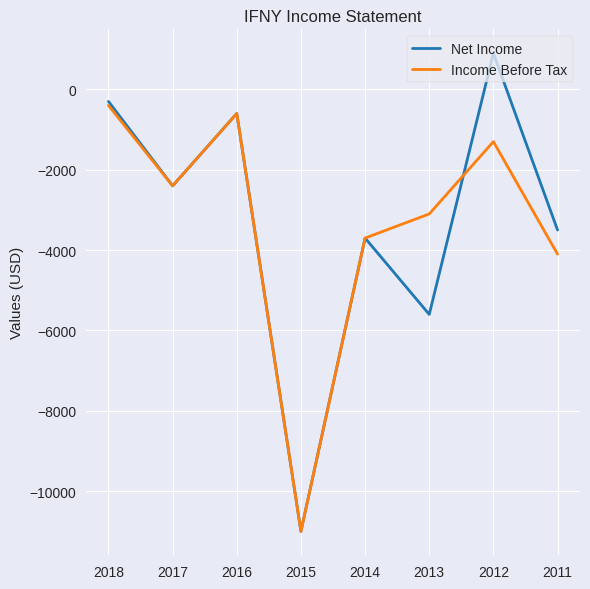

What value does the Income Before Tax series have at 2017?

-2400